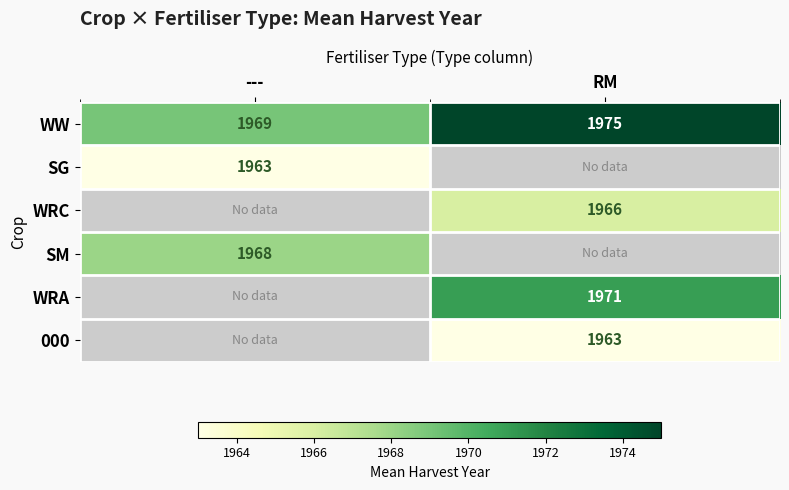

List the labels in order of WW value, largest first.

RM, ---